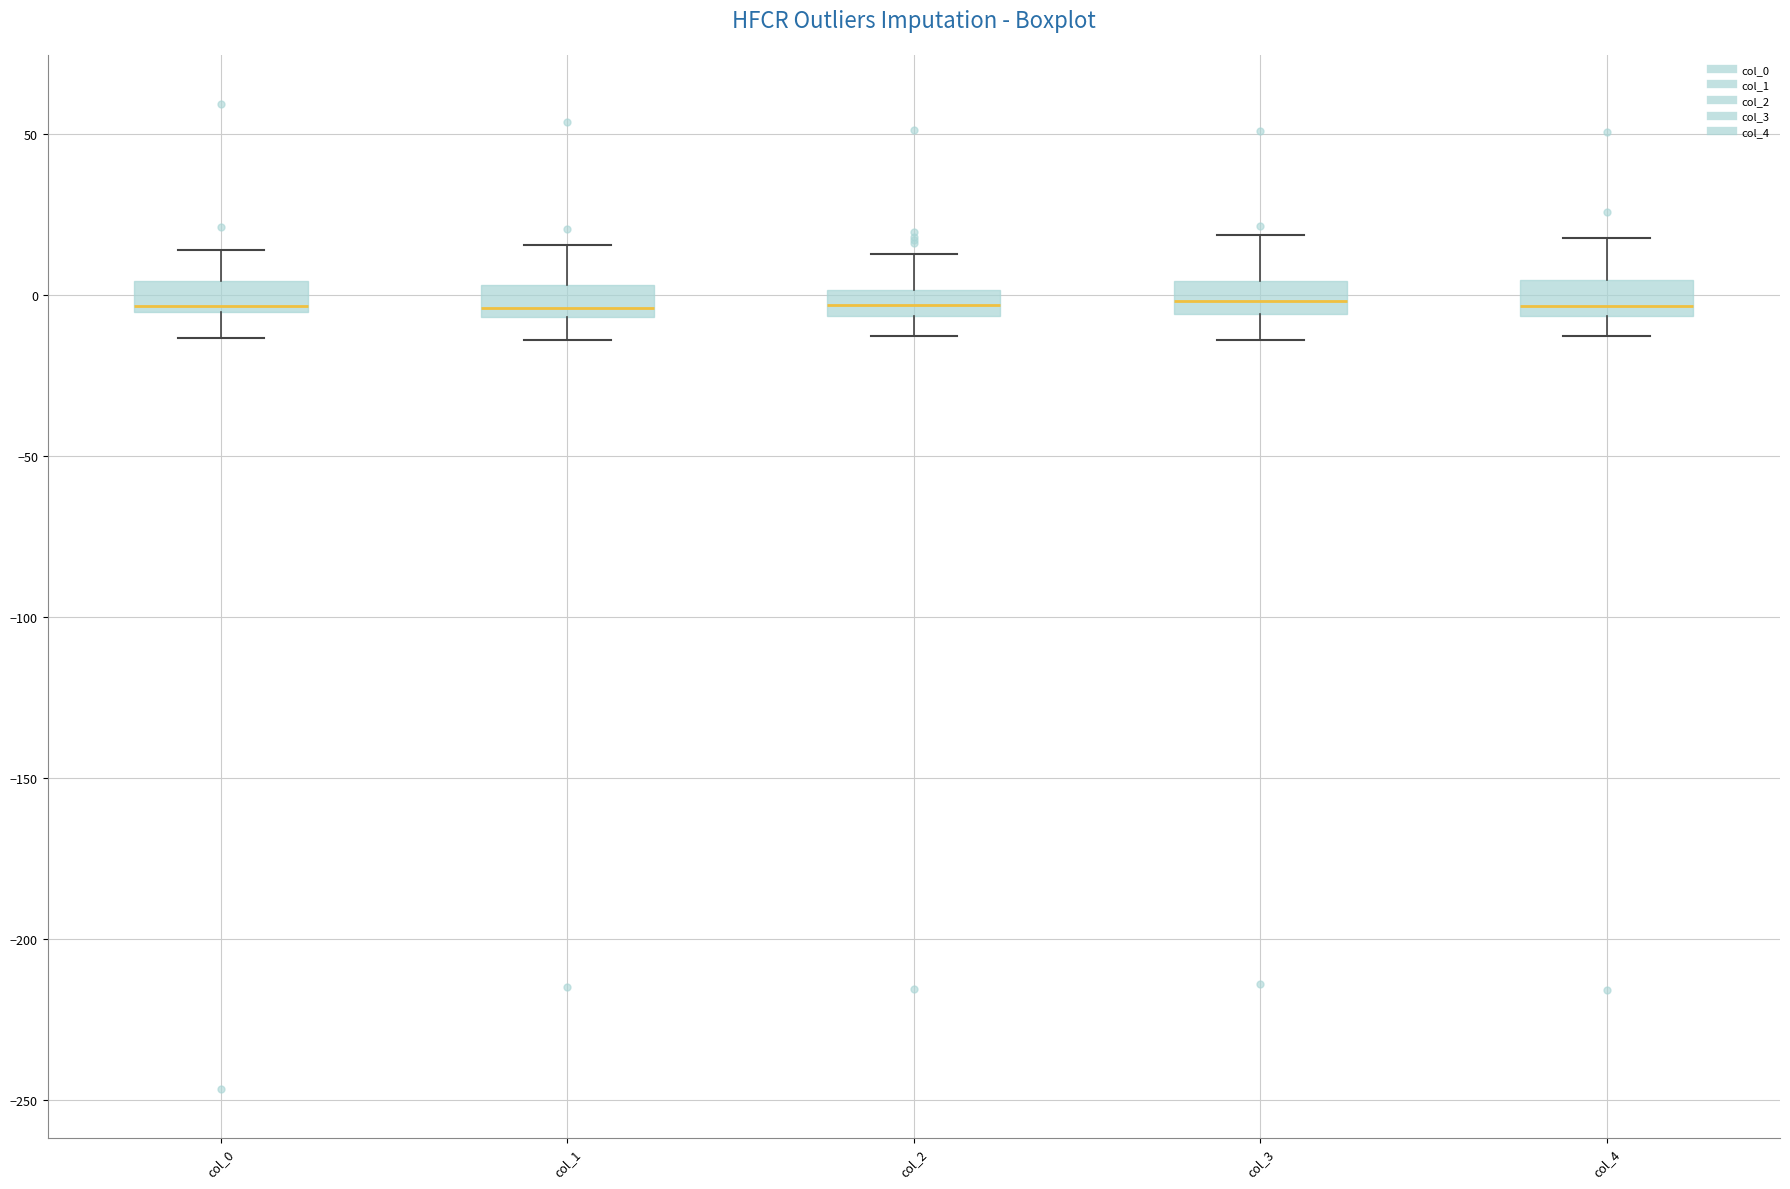

Reading left to right, transcribe this box plot: for each box, give where its median line is, the range the box spans, and where its two whiskers end, as read against the y-axis. The values are not printed on the chart, so give them approximately, as read against the axis.

col_0: median -5 (just above the box's lower edge), box -5 to 5, whiskers -15 to 15
col_1: median -5 (just above the box's lower edge), box -5 to 5, whiskers -15 to 15
col_2: median -5 (inside the box), box -5 to 0, whiskers -15 to 15
col_3: median 0, box -5 to 5, whiskers -15 to 20
col_4: median -5 (just above the box's lower edge), box -5 to 5, whiskers -15 to 20